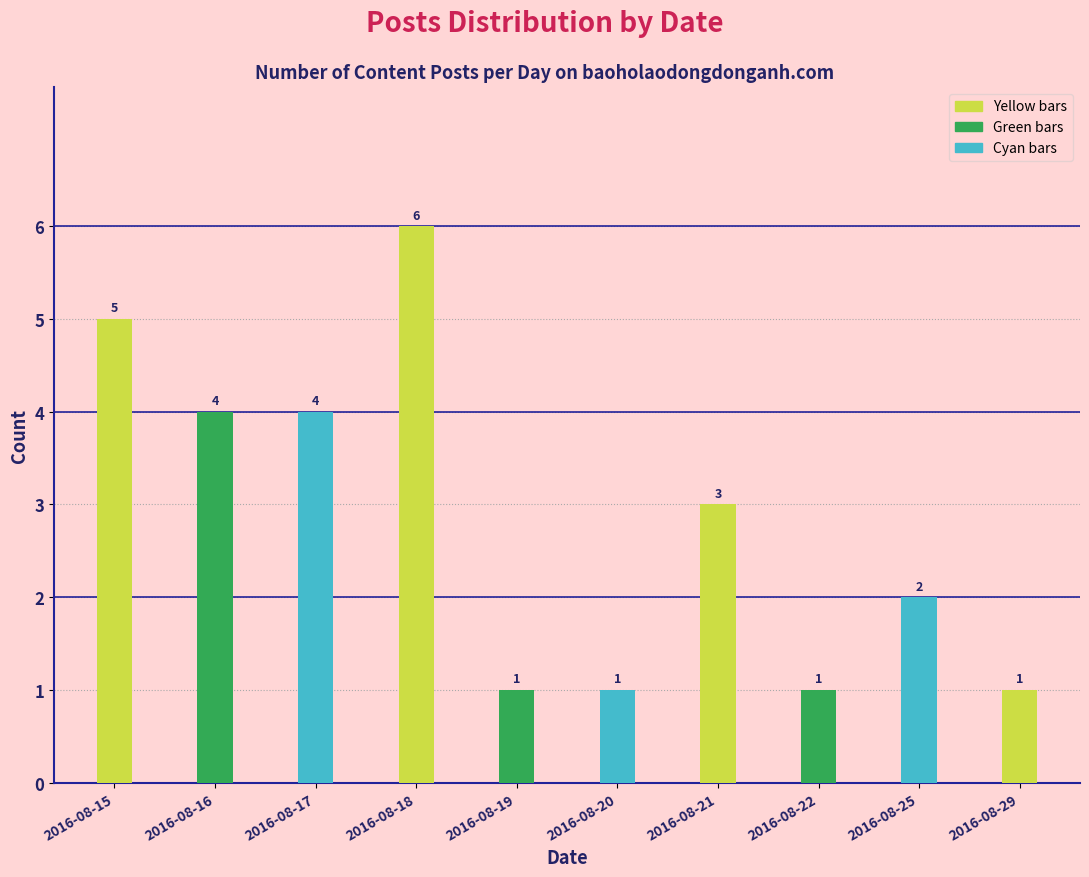

Reading left to right, extract all data points from this chart.

5	4	4	6	1	1	3	1	2	1